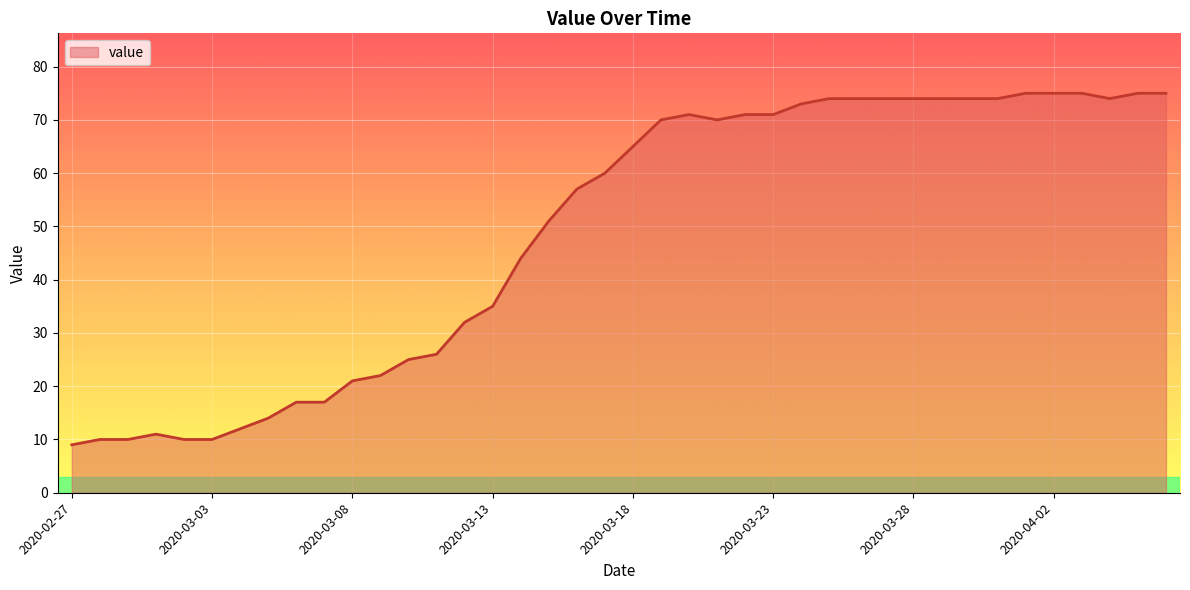

What is the minimum value shown in the chart?

9